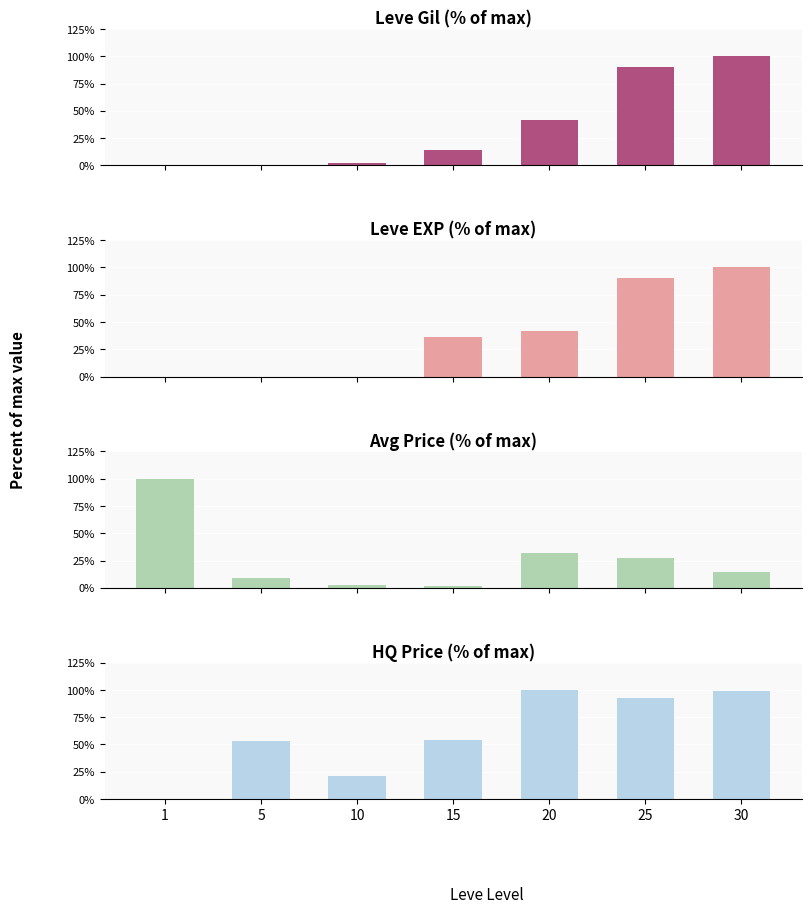

Which series changed the most between 10 and 25?

Leve EXP